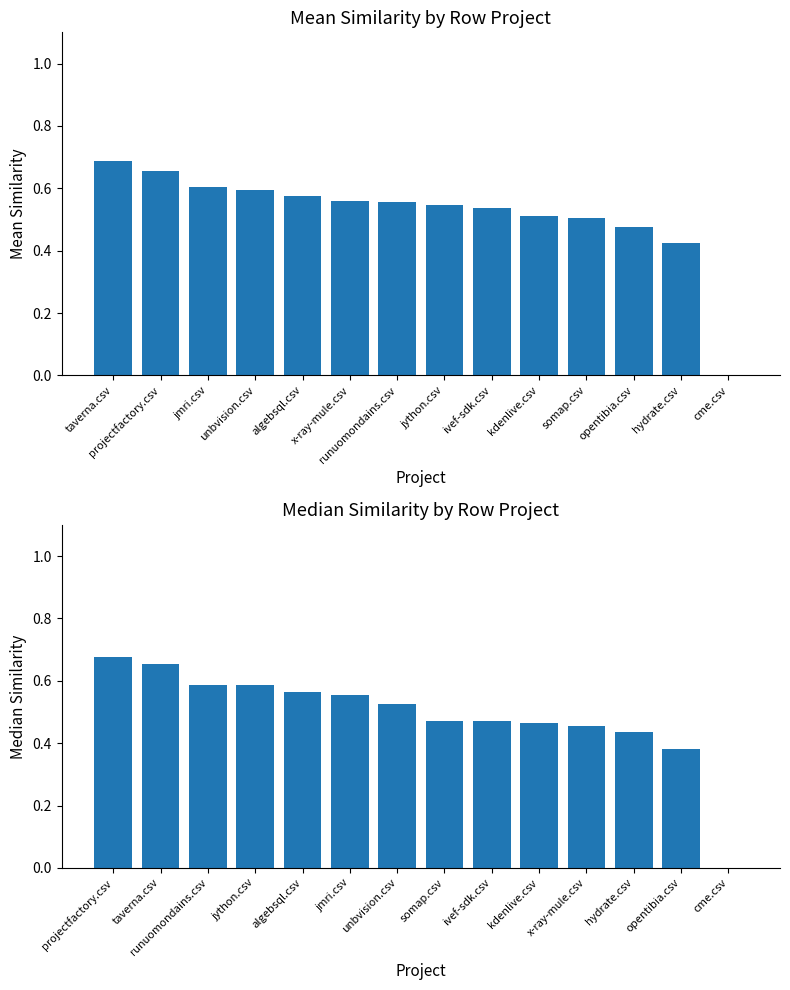

How many series are shown in this chart?

2